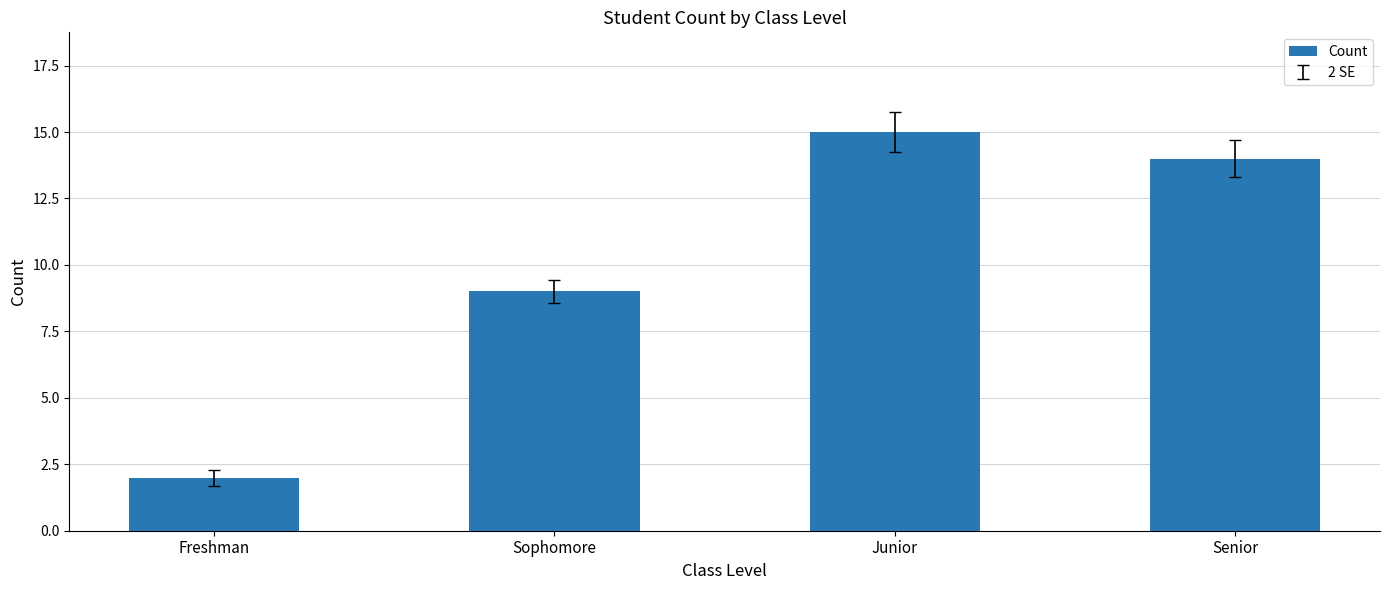

What position from the left is Freshman?

1